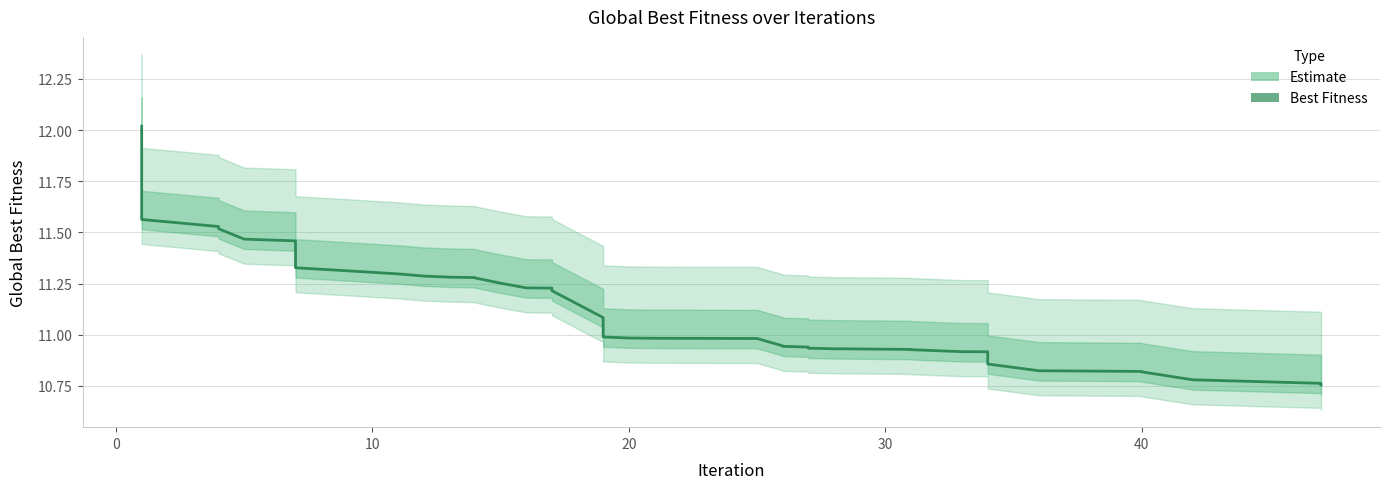

What is the difference between the maximum and minimum values?

1.3